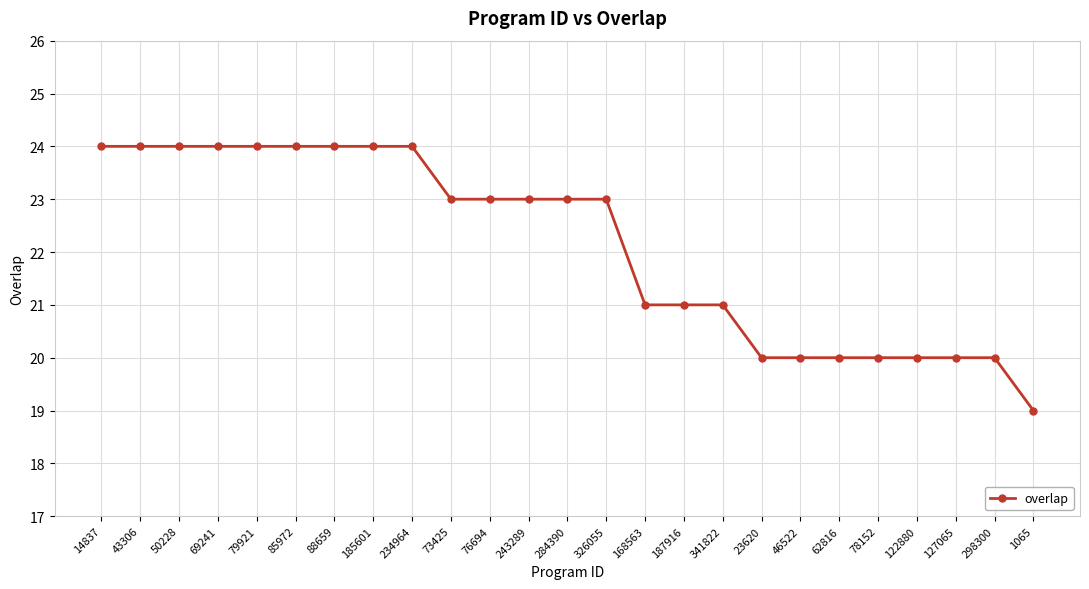

Read the value at 78152.

20